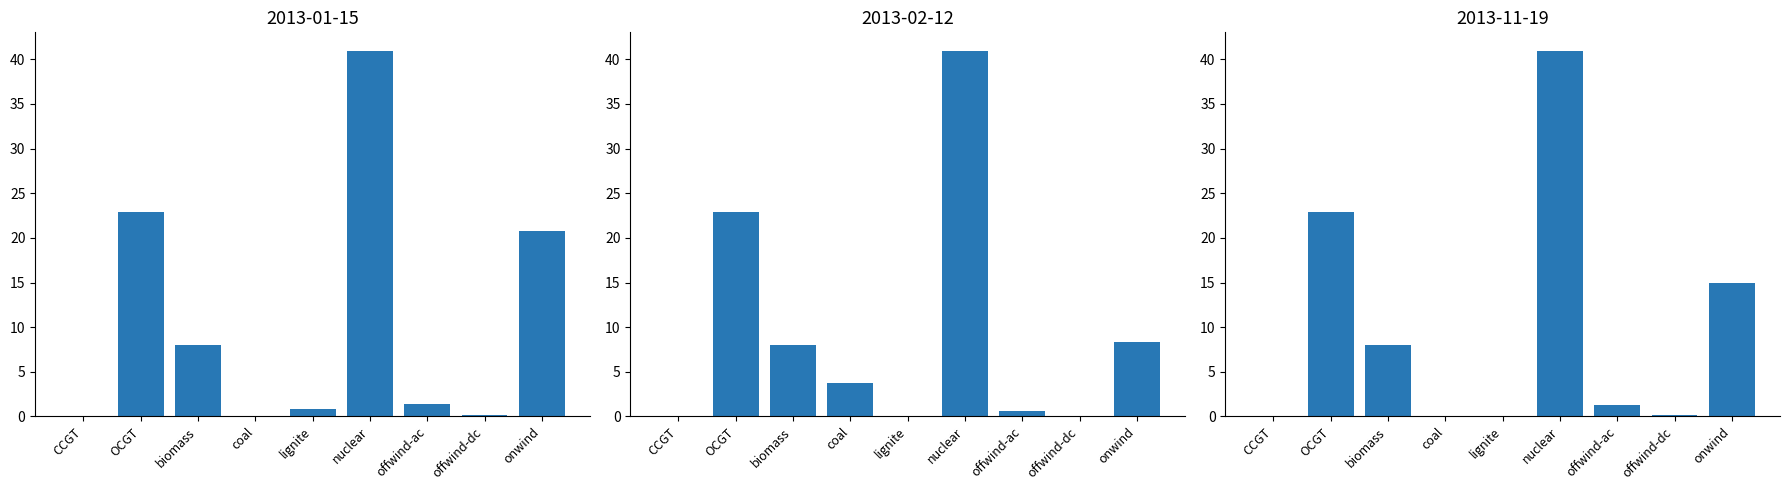

Reading left to right, transcribe all the data shown in this chart.

2013-01-08: CCGT=0.0	OCGT=22.9	biomass=8.0	coal=0.0	lignite=0.0	nuclear=41.0	offwind-ac=1.3	offwind-dc=0.1	onwind=14.9
2013-01-15: CCGT=0.0	OCGT=22.9	biomass=8.0	coal=0.1	lignite=0.9	nuclear=41.0	offwind-ac=1.4	offwind-dc=0.2	onwind=20.7
2013-02-12: CCGT=0.0	OCGT=22.9	biomass=8.0	coal=3.8	lignite=0.0	nuclear=41.0	offwind-ac=0.6	offwind-dc=0.1	onwind=8.4